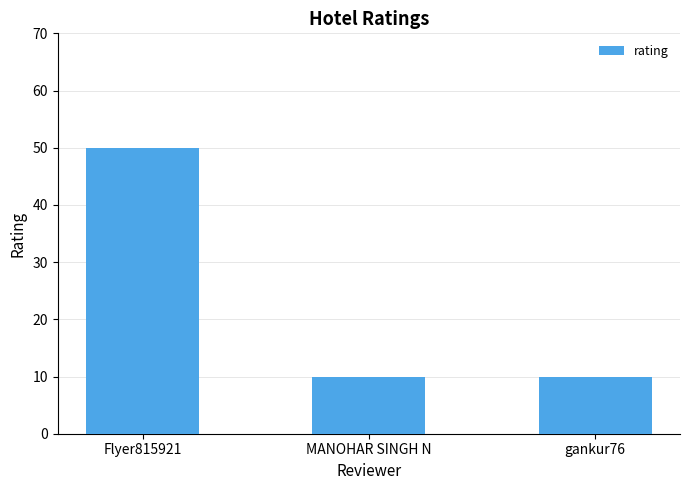

The value at MANOHAR SINGH N is 10. True or false?

True